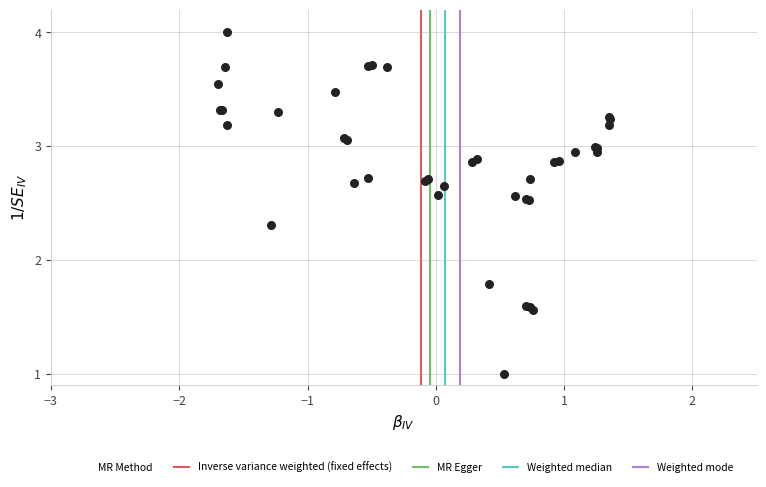

What Y value in the scatter plot is closest to 2?

1.8